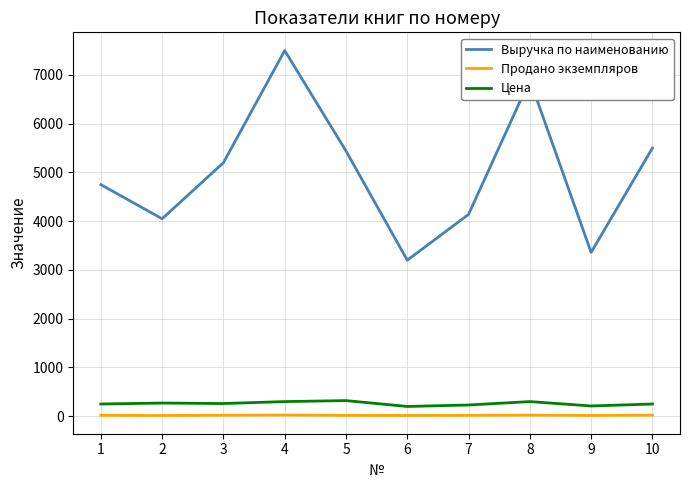

The value of Цена at 7 is 230. True or false?

True